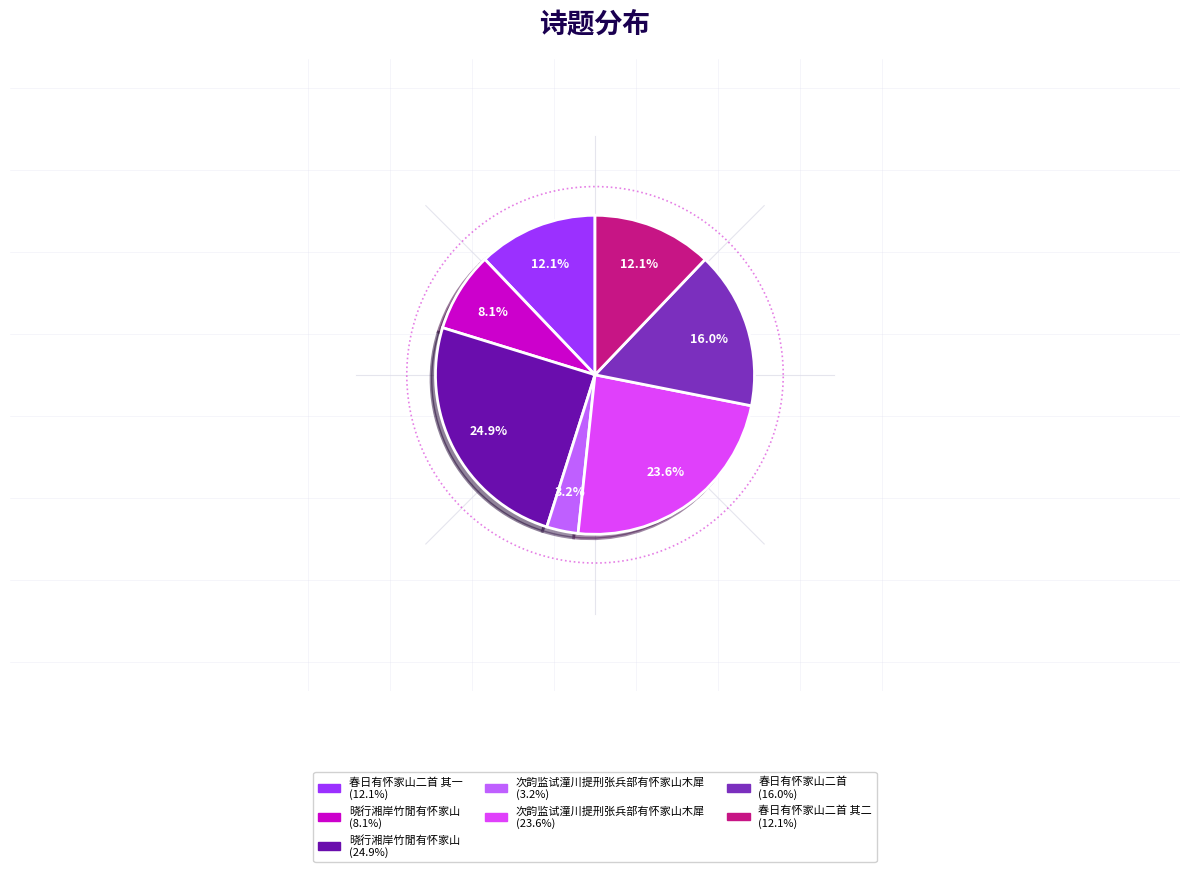

Does any single category account for the majority?

No